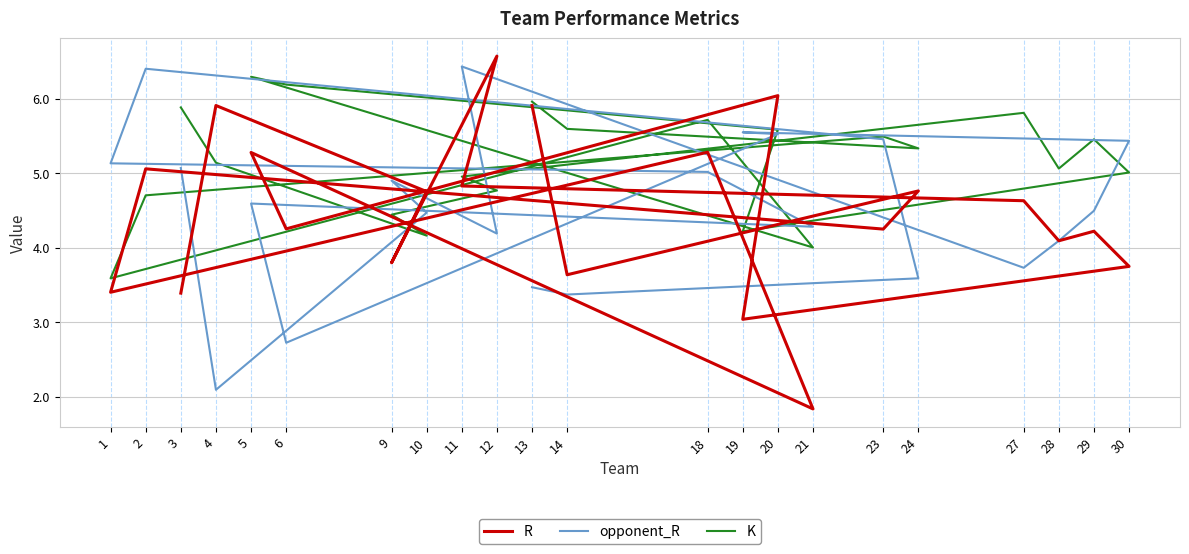

Rank the series by their maximum value, from lowest to highest.

K, opponent_R, R